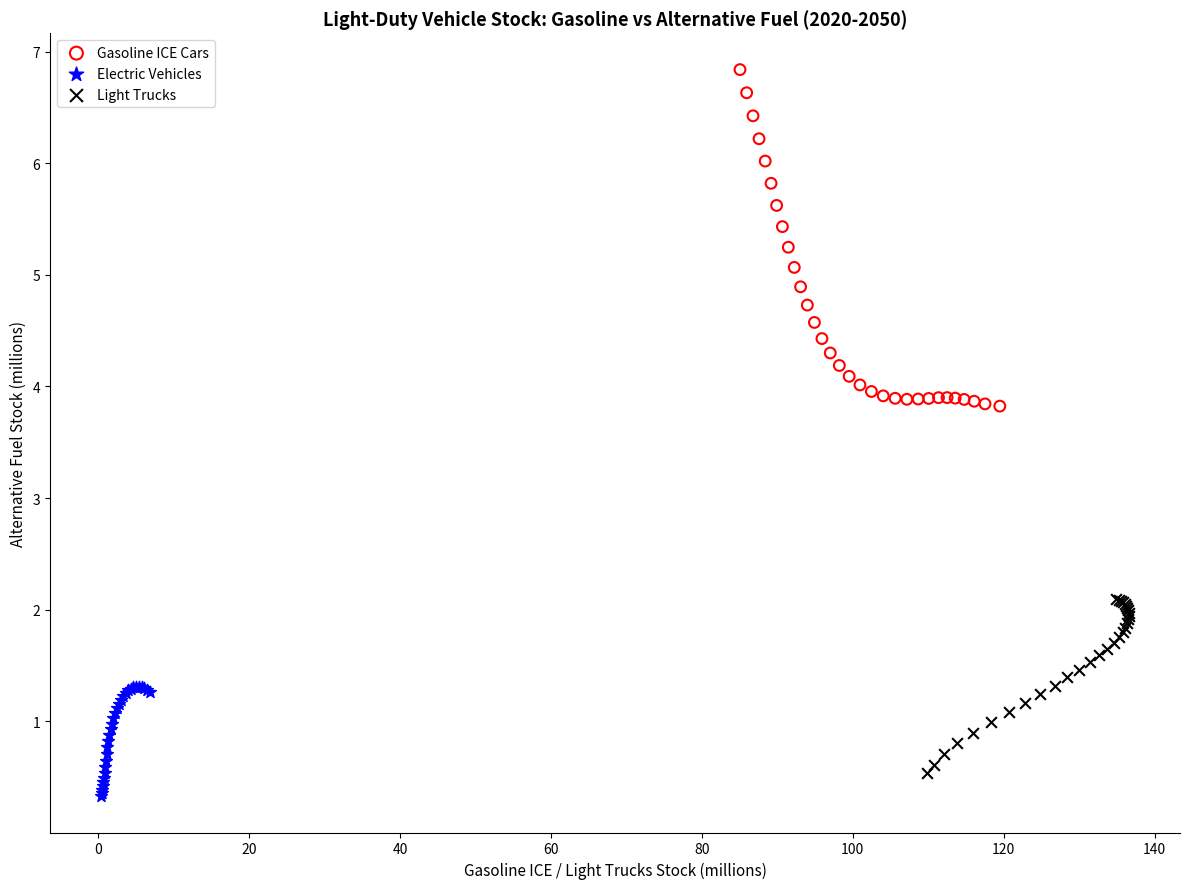

What are all the series names shown in the legend?

Gasoline ICE Cars, Electric Vehicles, Light Trucks